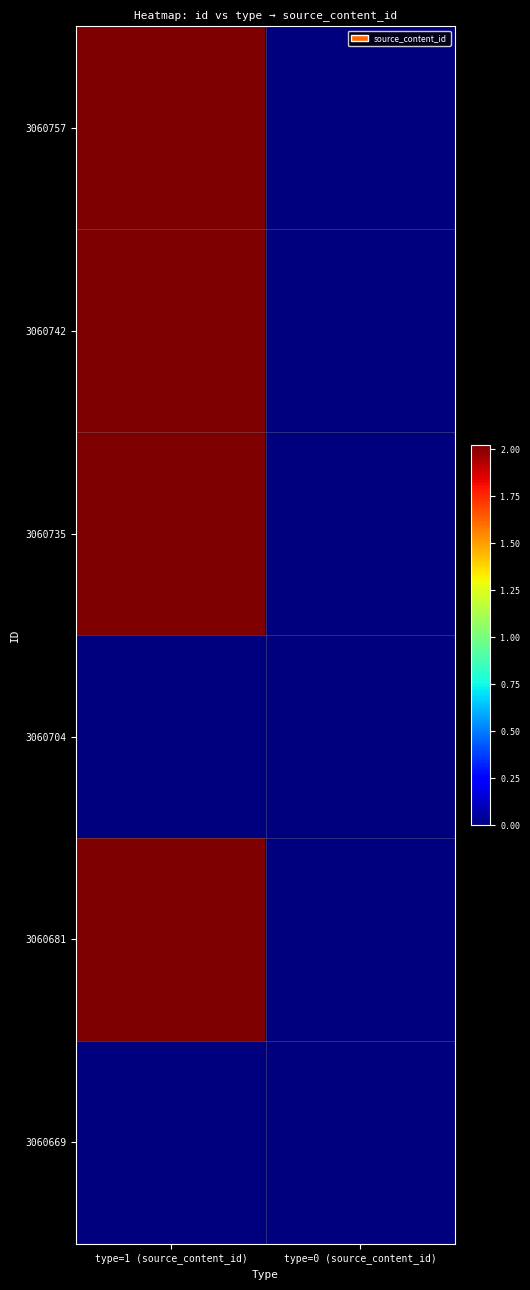

What is the difference between the highest and lowest values at type=0 (source_content_id)?

1